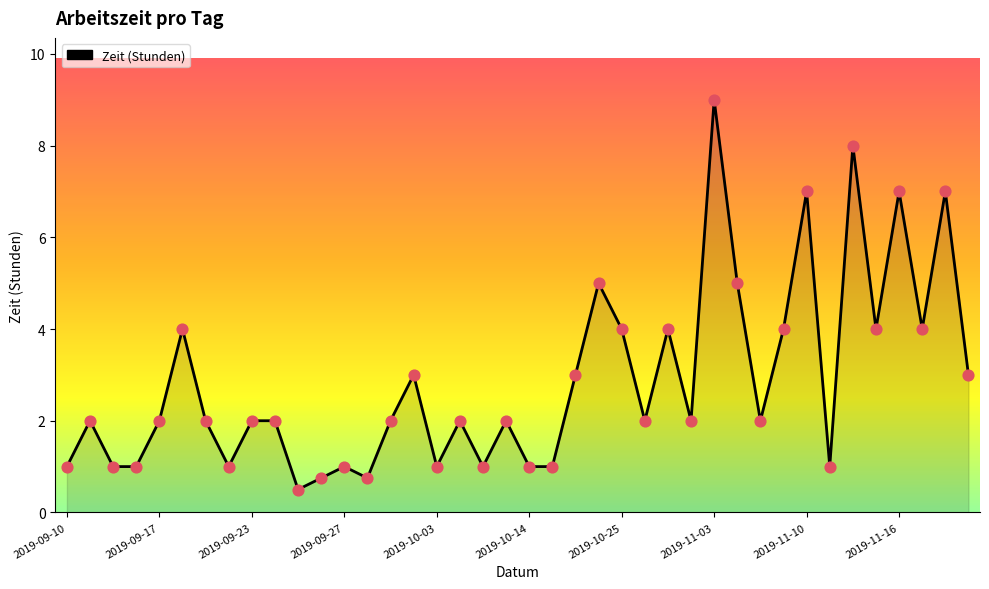

What is the maximum value shown in the chart?

9.0